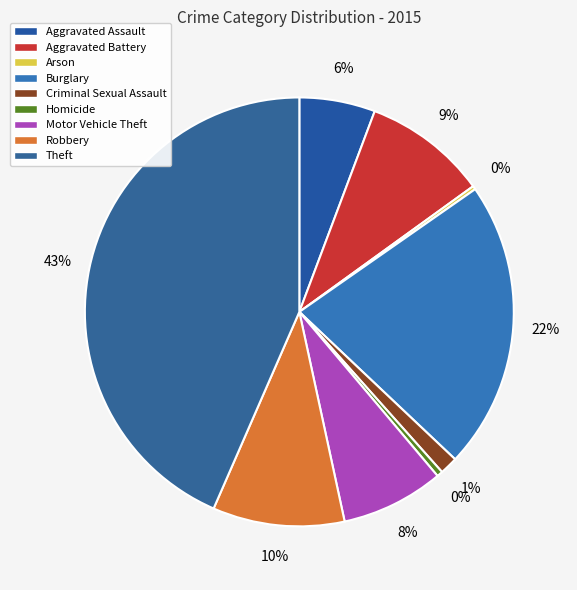

How much of the chart is everything except Motor Vehicle Theft?

92.2%